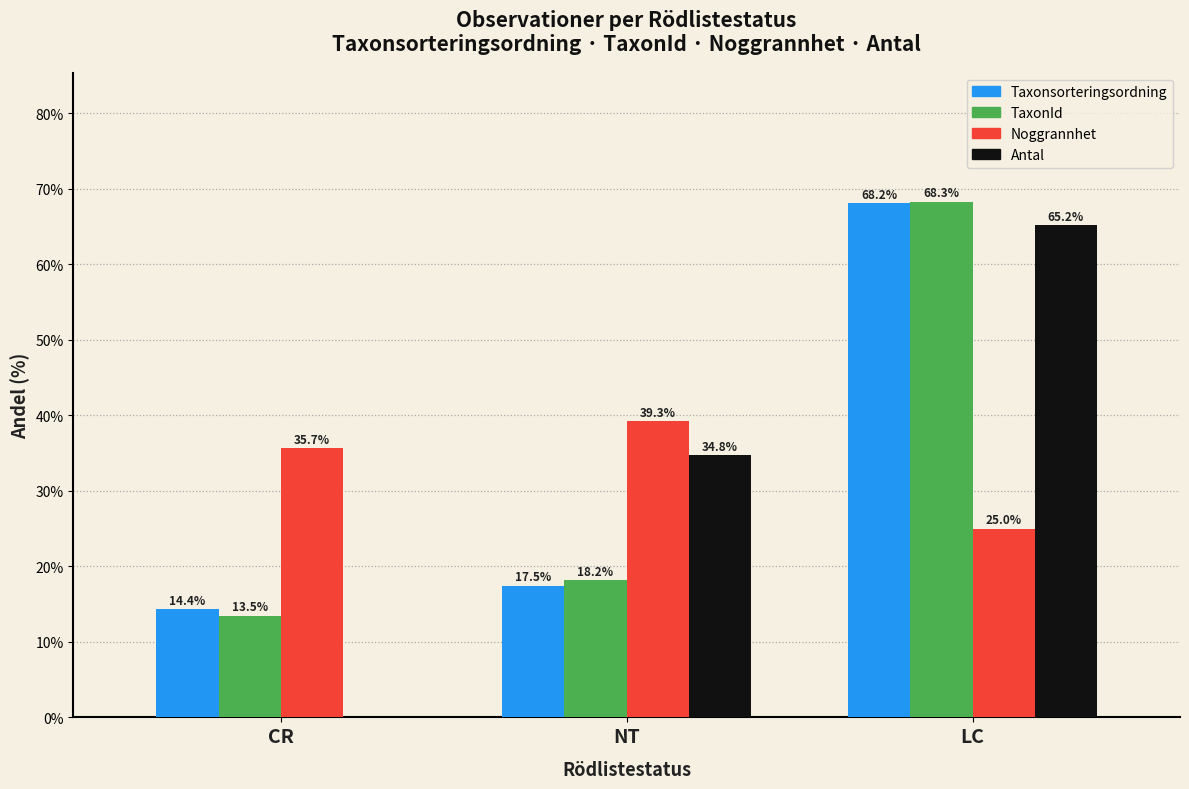

How many groups of bars are there?

3